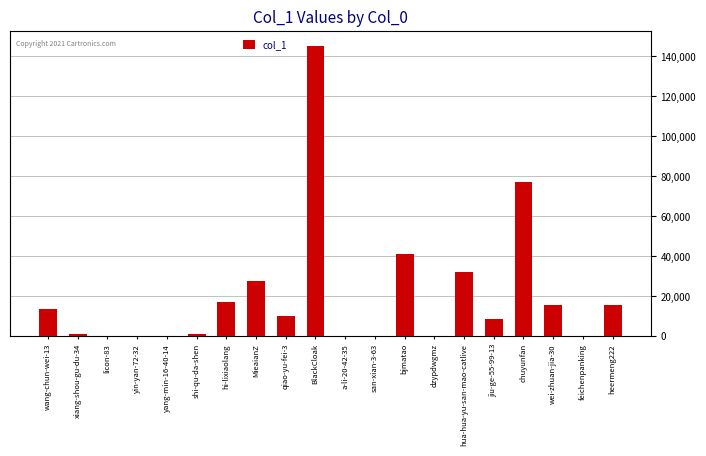

Where does the data first go above 9993?

wang-chun-wei-13